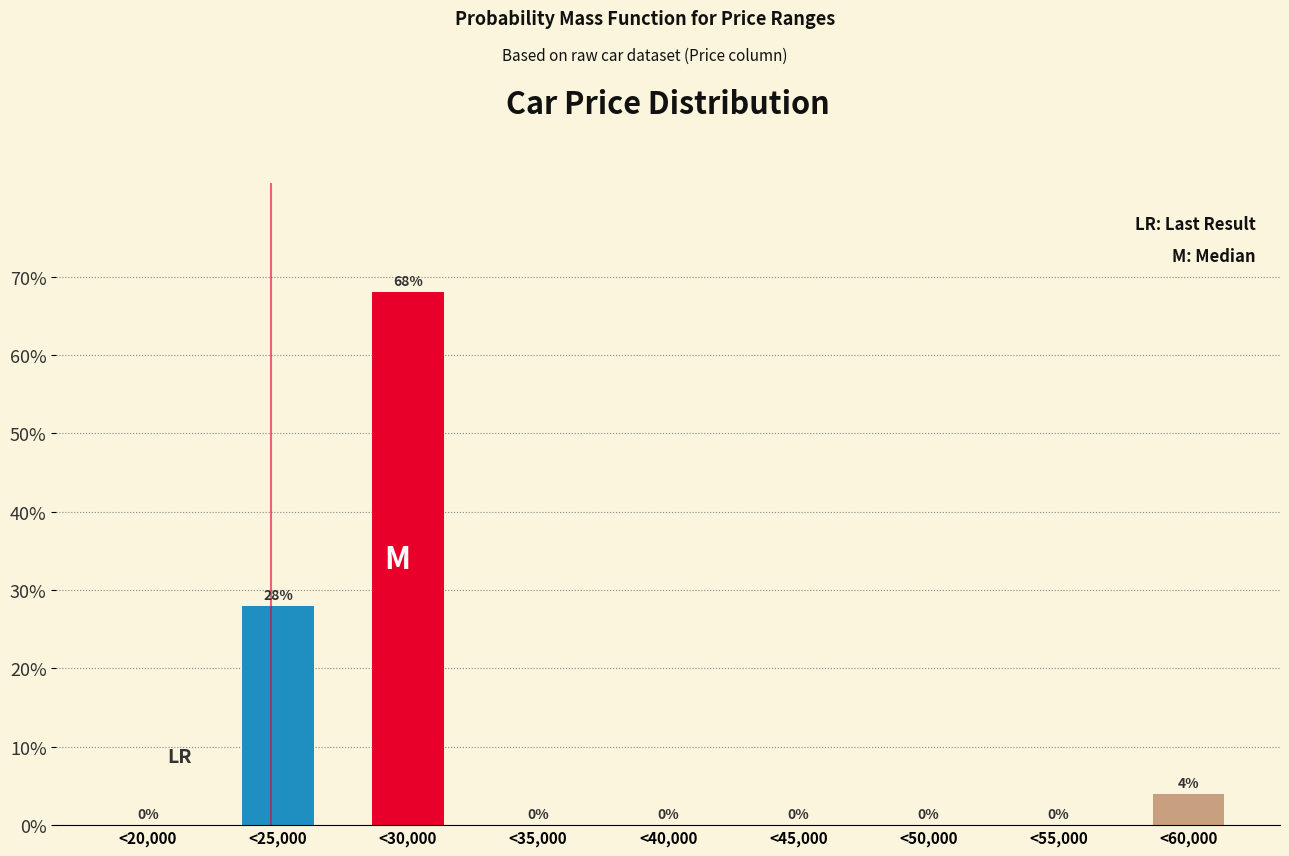

Reading left to right, transcribe all the data shown in this chart.

<20,000=0	<25,000=28	<30,000=68	<35,000=0	<40,000=0	<45,000=0	<50,000=0	<55,000=0	<60,000=4